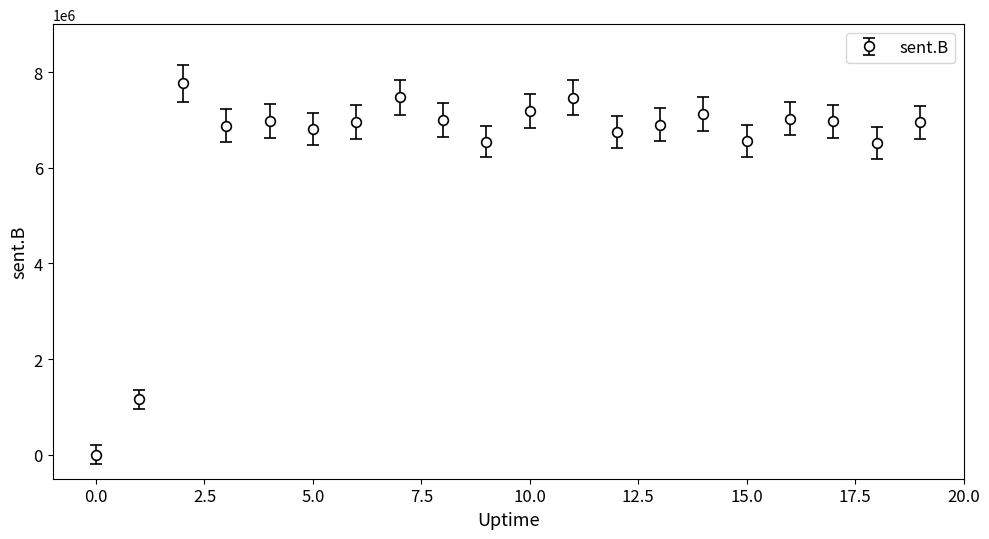

What is the maximum value shown in the chart?

7768520